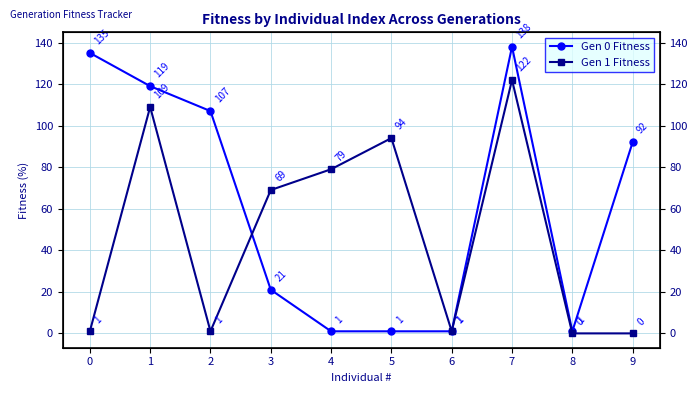

What is the difference between the second highest and minimum values in the Gen 0 Fitness series?

134